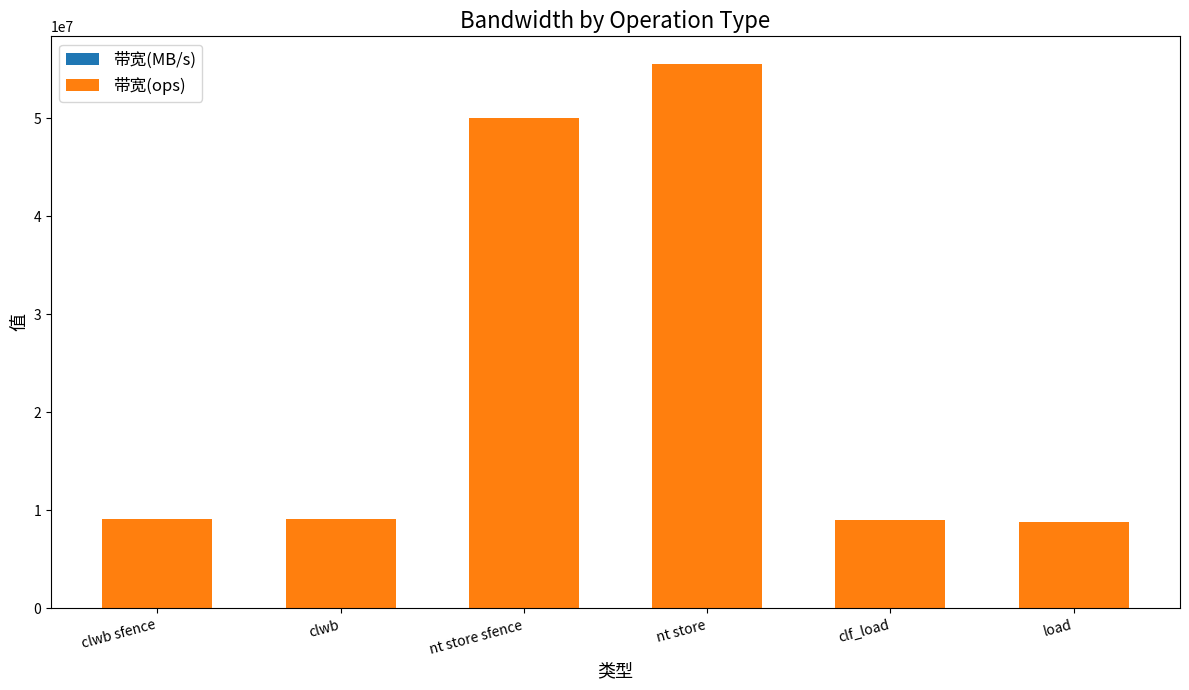

At which category is the sum across all series the highest?

nt store